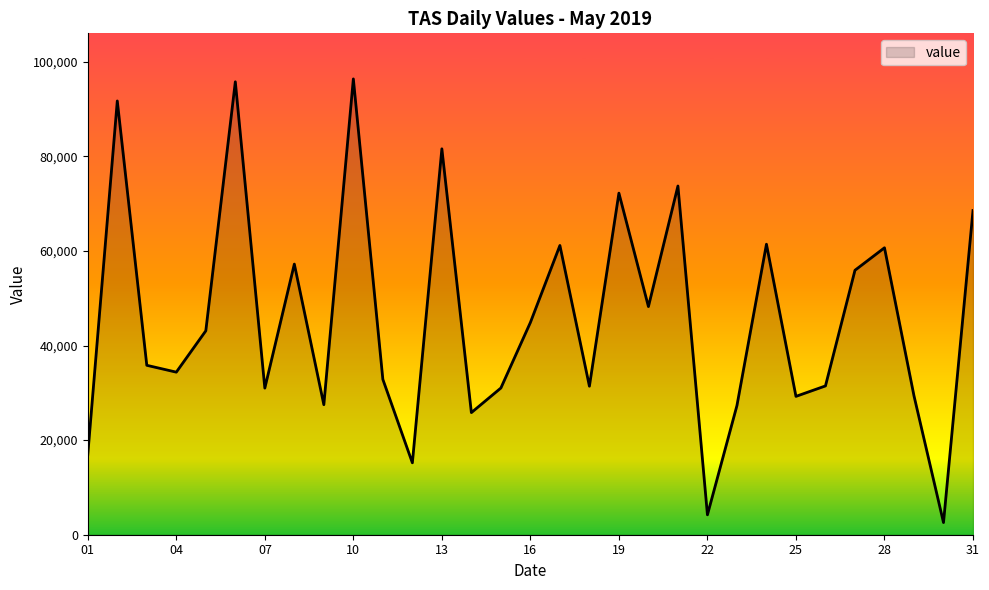

How many interior local valleys (lower than both neighbors) does the data have?

10